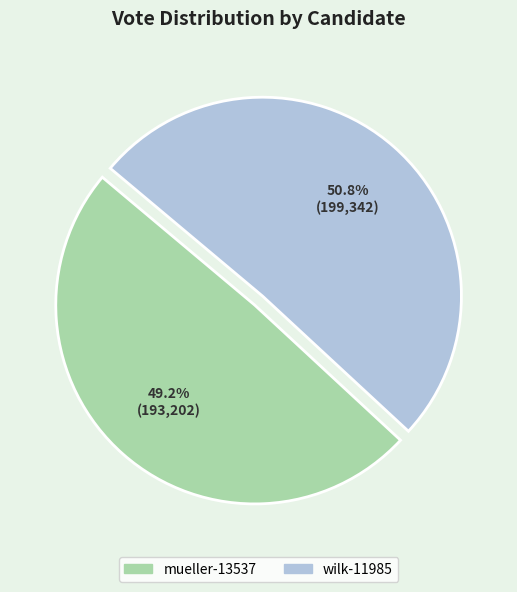

True or false: wilk-11985 accounts for 51% of the total.

True